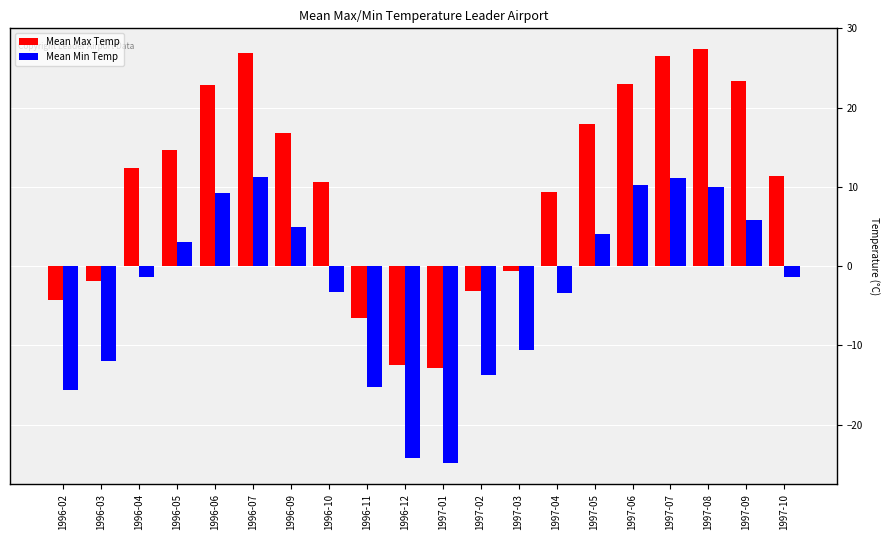

Does the chart contain any negative values?

Yes